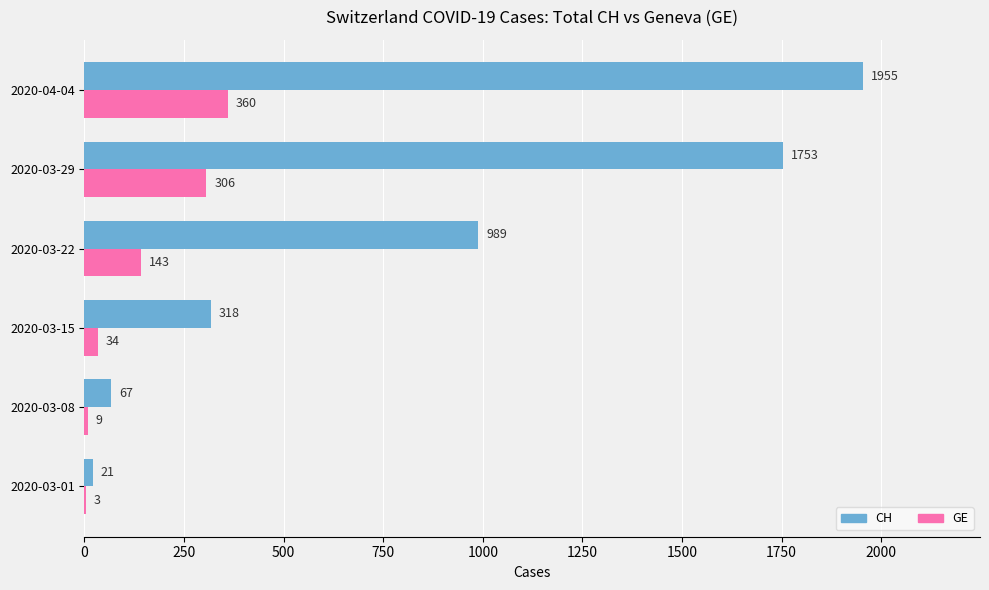

Where is GE nearest to the value 181?

2020-03-22